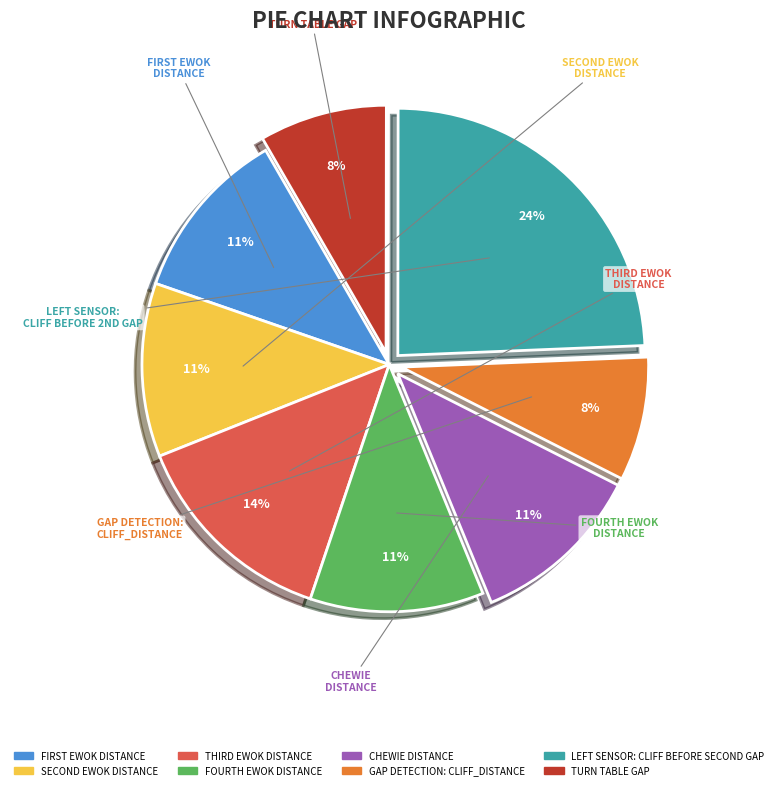

Which slice is the largest?

LEFT SENSOR: CLIFF BEFORE SECOND GAP